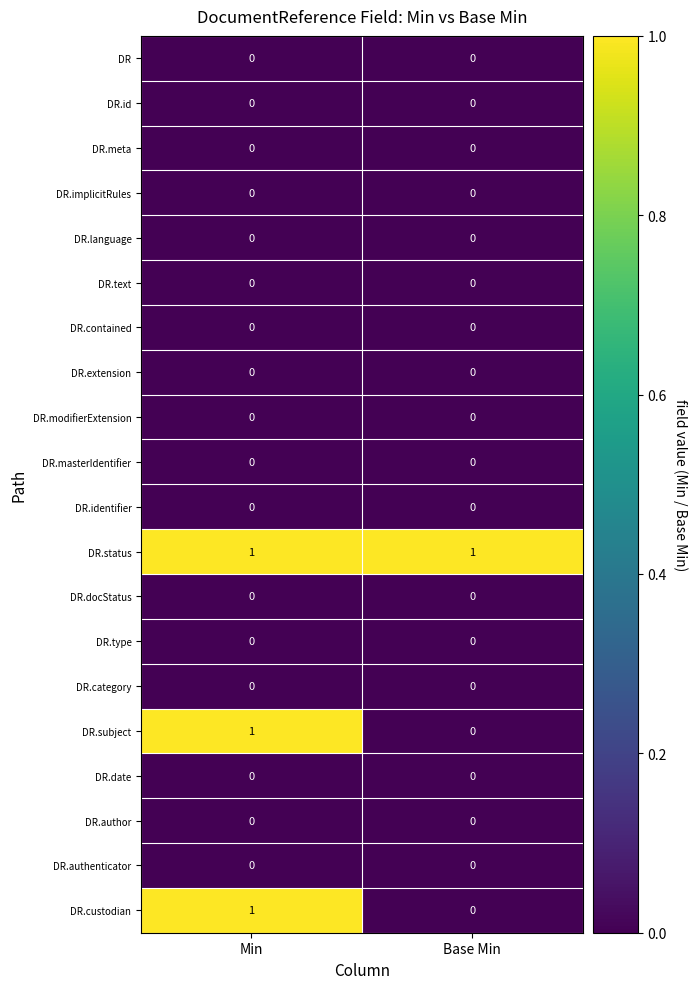

Which series has the largest total across all categories?

DR.status